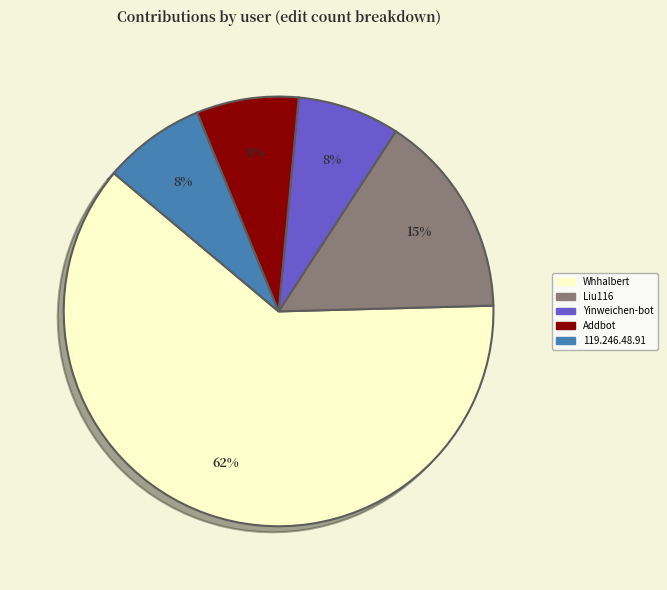

What is the largest slice in the pie chart?

Whhalbert